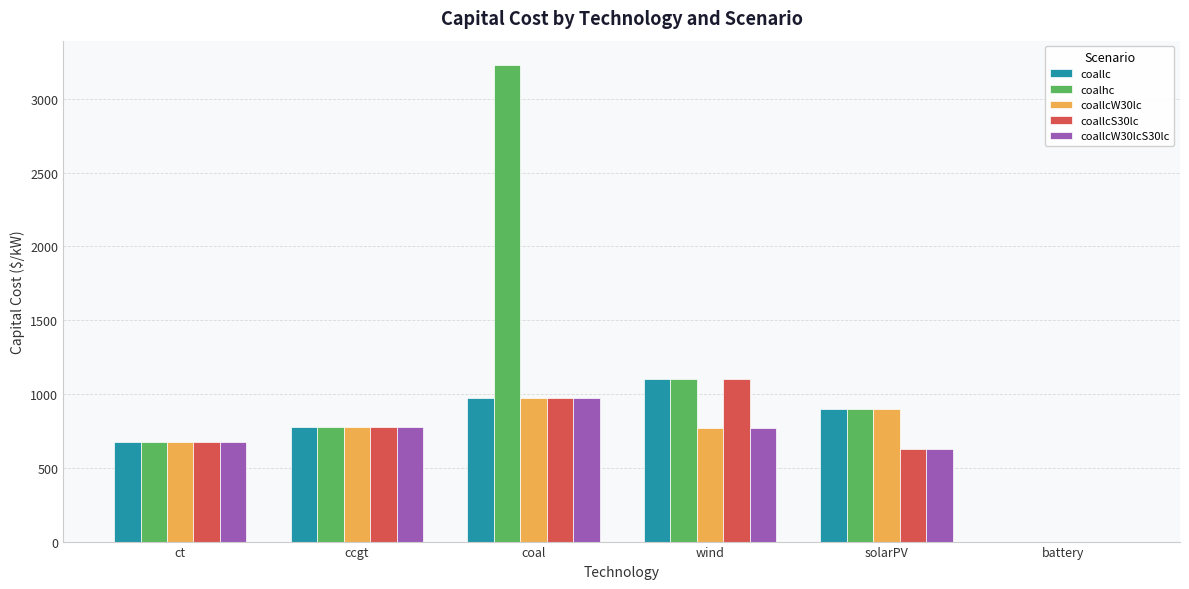

Which series has the largest range (max minus min)?

coalhc